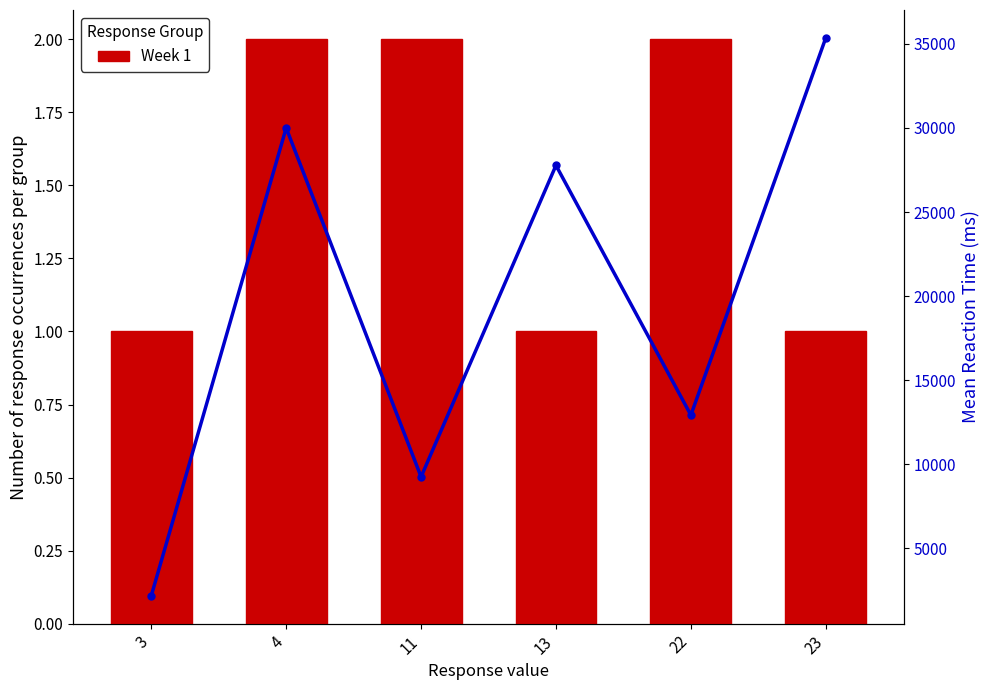

Is it true that Mean RT equals 12109.8 at 11?

False